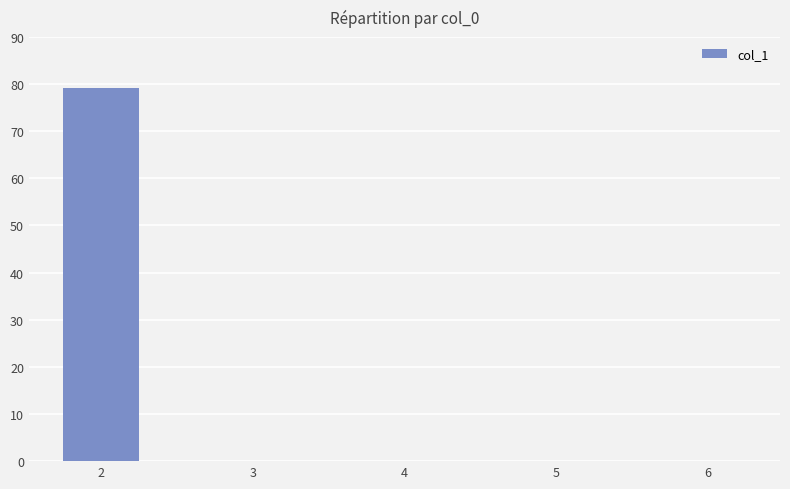

Is it true that the value at 4 is 0.0?

True